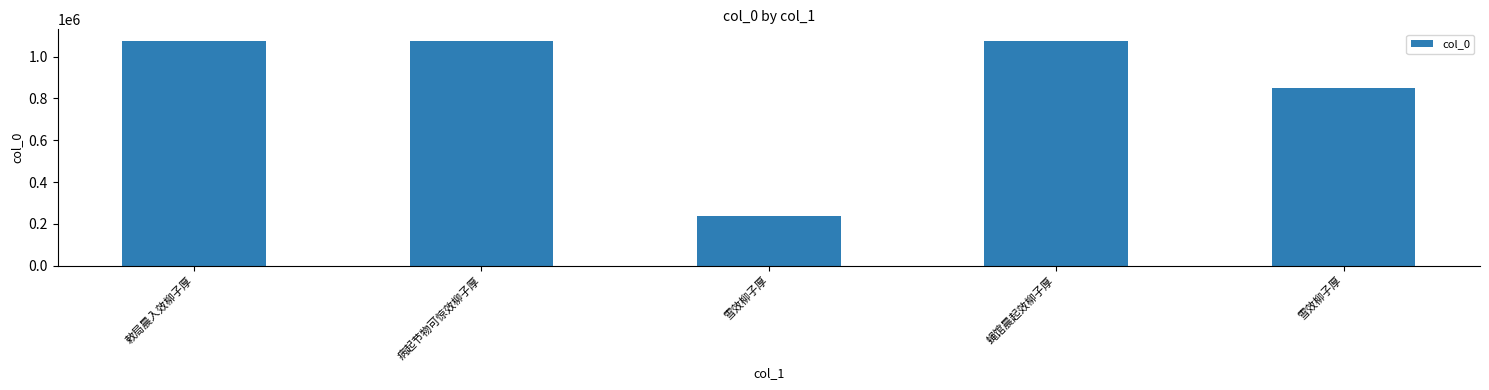

What is the difference between the values at 雪效柳子厚 and 病起节物可惊效柳子厚?

838486